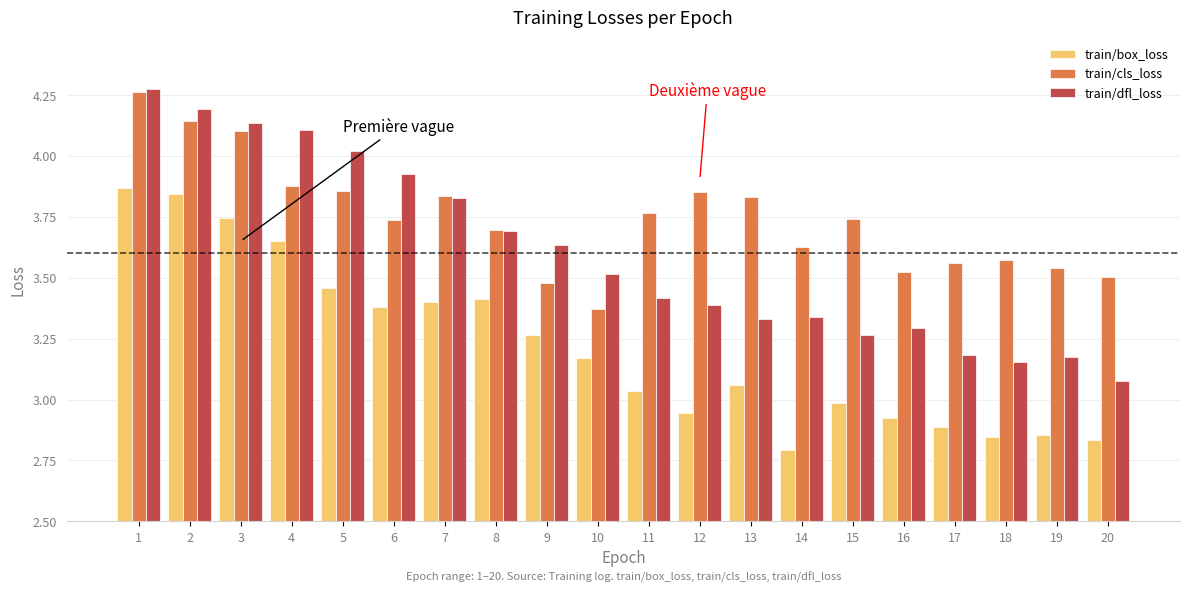

True or false: train/dfl_loss has a value of 5.2 at 13.

False